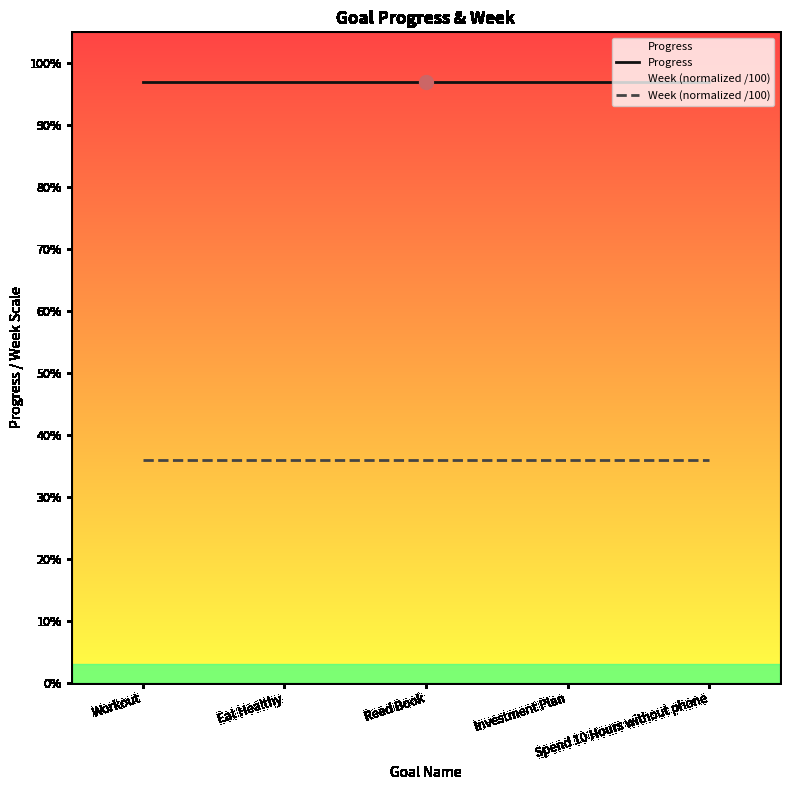

What is the spread (max minus min) of values at Workout?

0.6